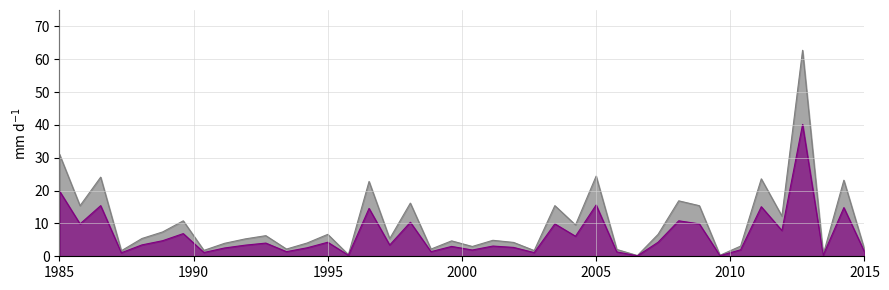

What is the total value across all series at 2005?

40.0